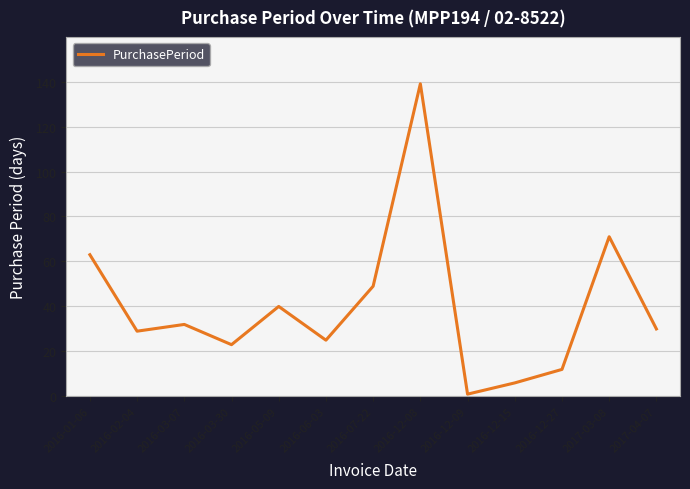

True or false: the data has more than 0 interior local peaks.

True